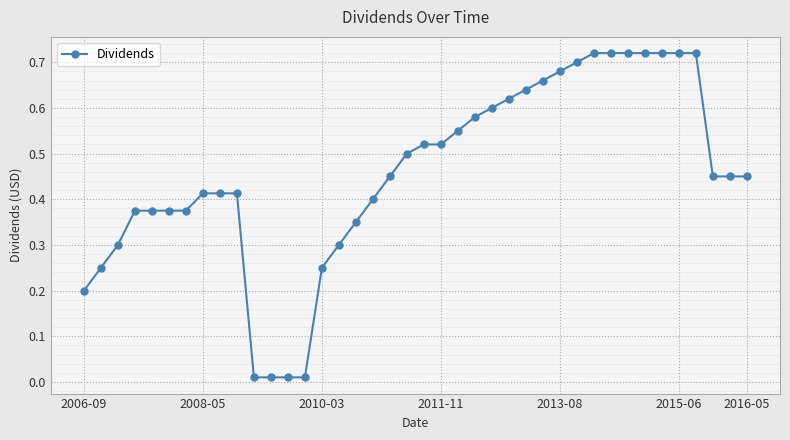

What is the sum of all values?

18.2